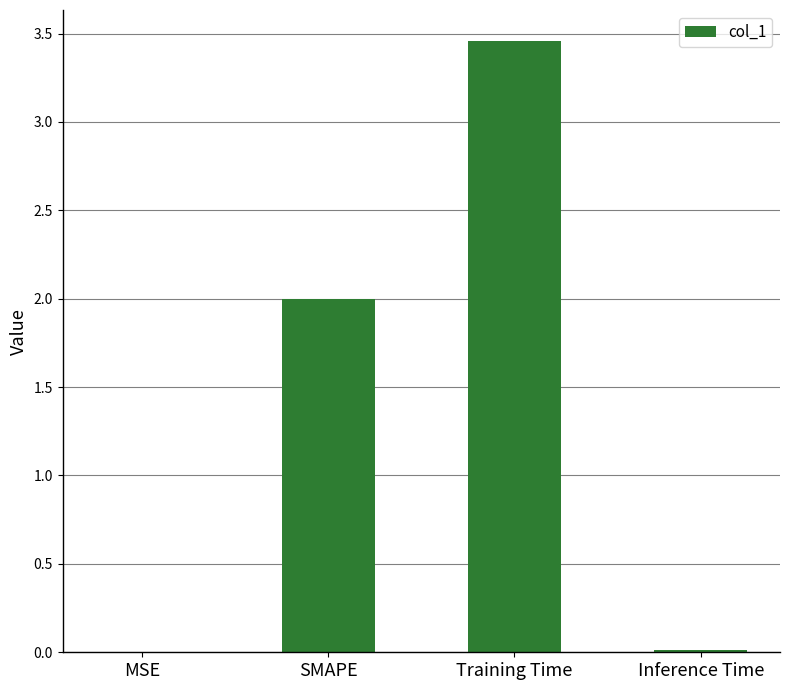

At which category does the chart reach its peak across all series?

Training Time